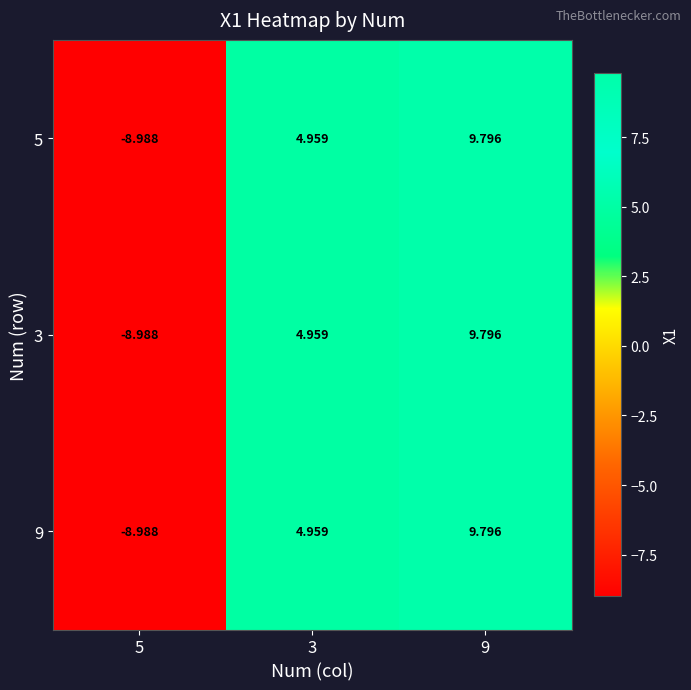

Count the number of data series in this chart.

3